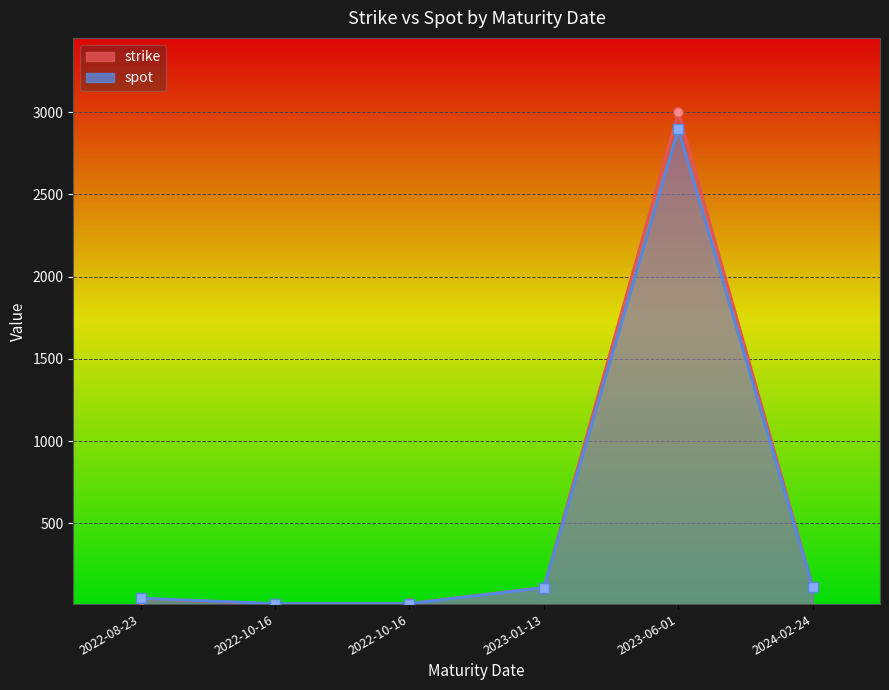

At which category is the sum across all series the highest?

2023-06-01